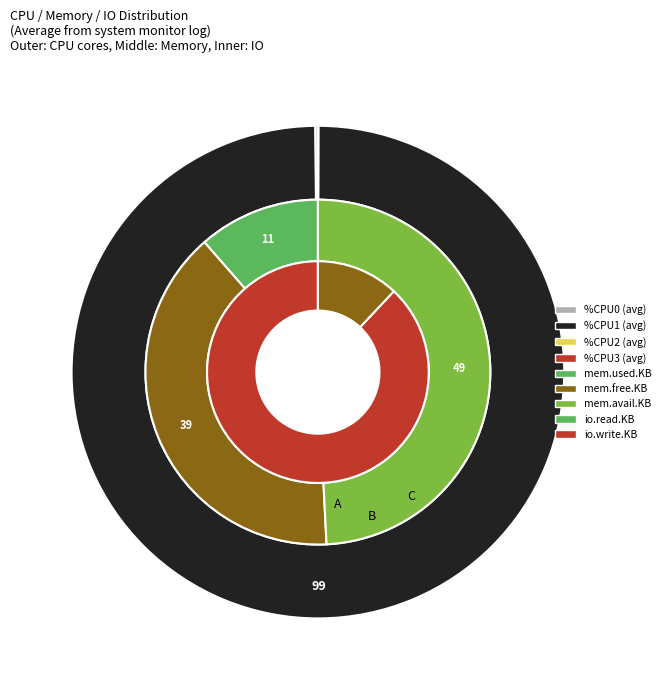

Is the sum of CPU3 and CPU1 greater than half?

Yes